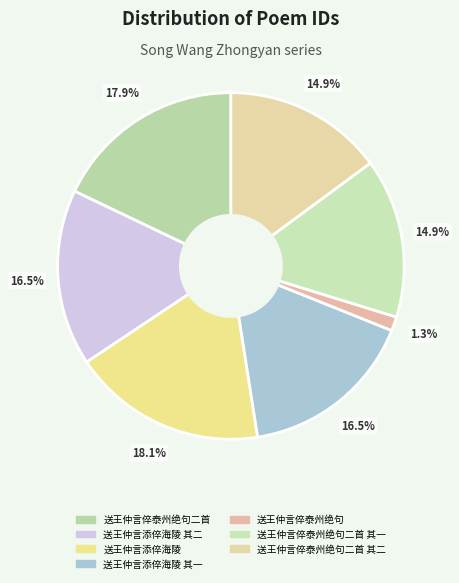

Is there any slice that represents more than half of the pie?

No